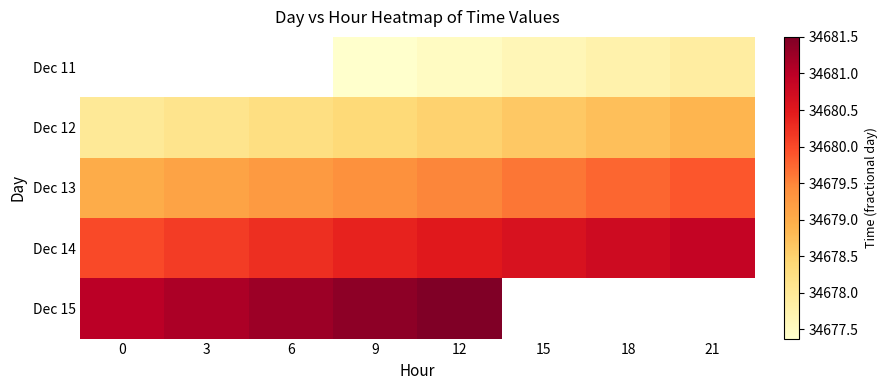

At which category does the chart reach its peak across all series?

12